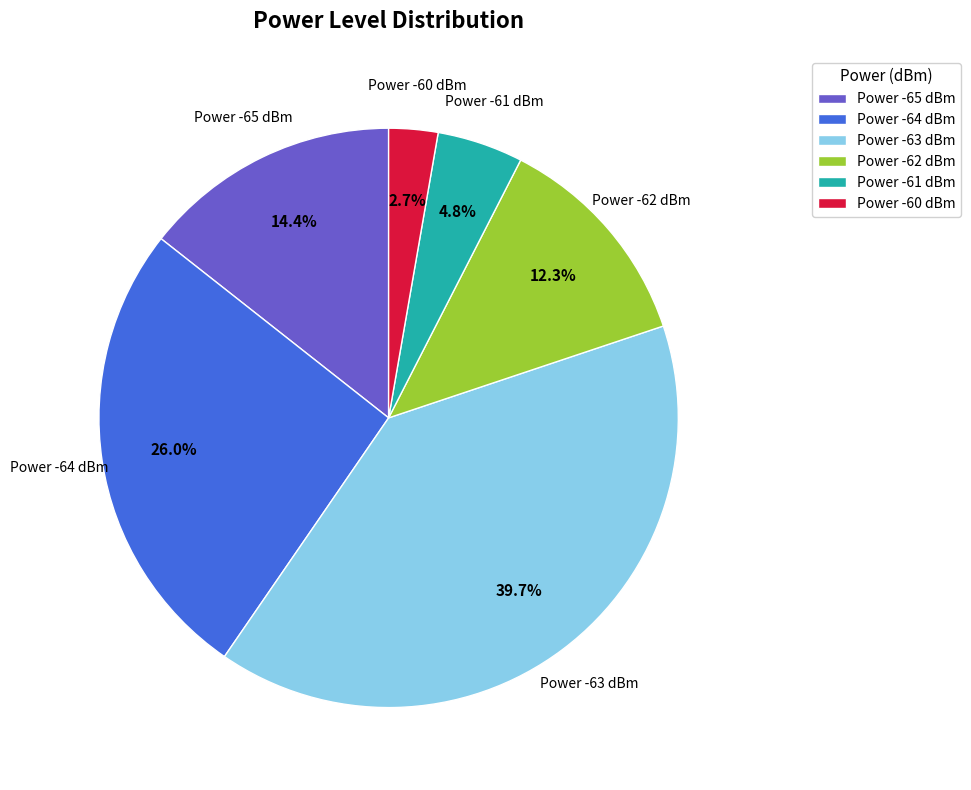

Do Power -60 dBm and Power -65 dBm together represent more than half of the pie?

No